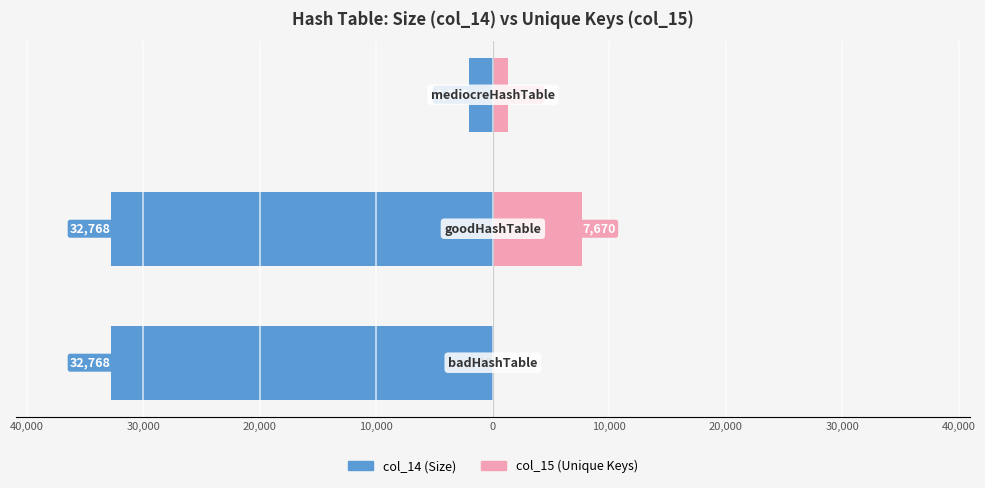

What is the highest value of the col_15 series?

7670